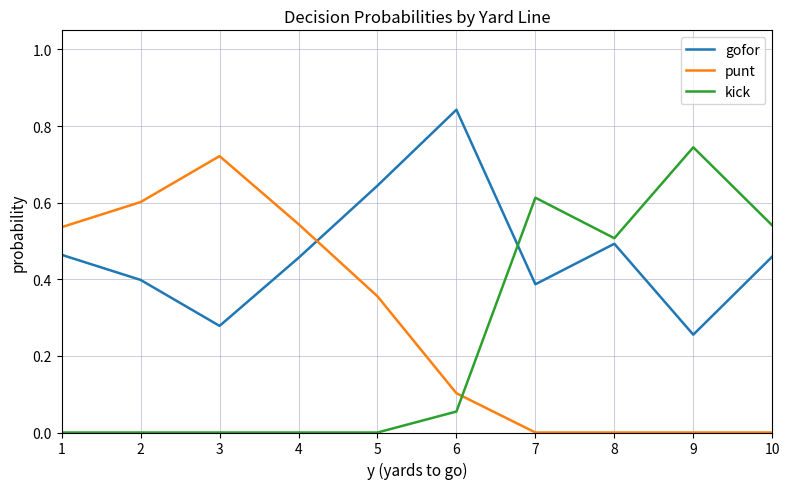

Between which two adjacent categories do kick and gofor first intersect?

6 and 7